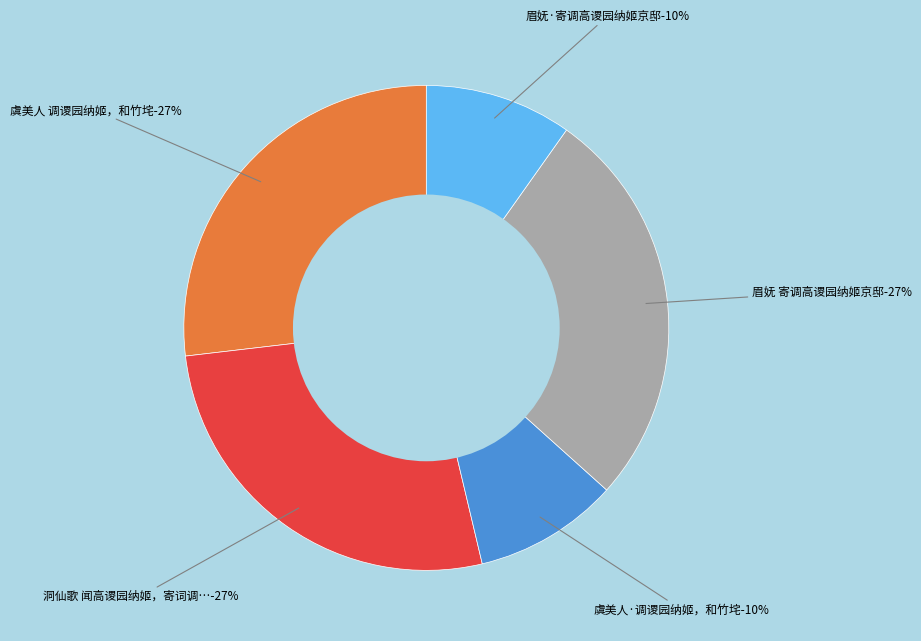

Which category has the biggest portion of the pie?

虞美人 调谡园纳姬，和竹垞